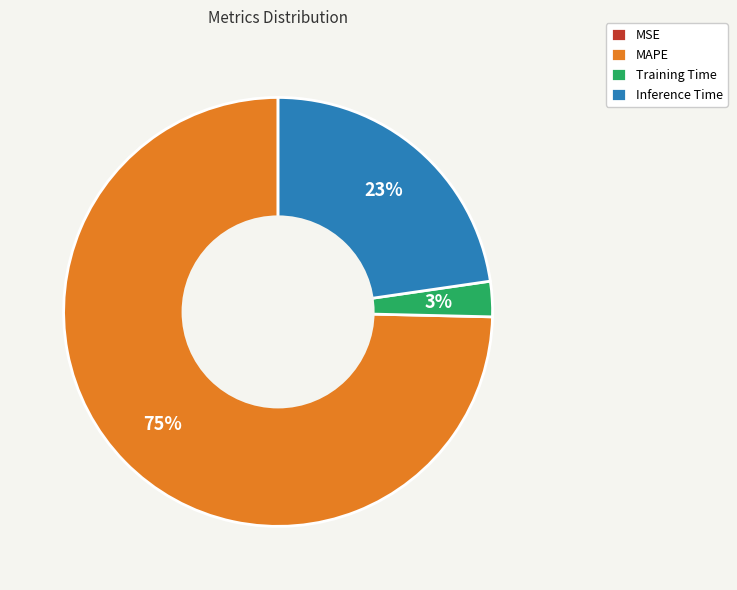

Combined, do Inference Time and MAPE account for over 50%?

Yes